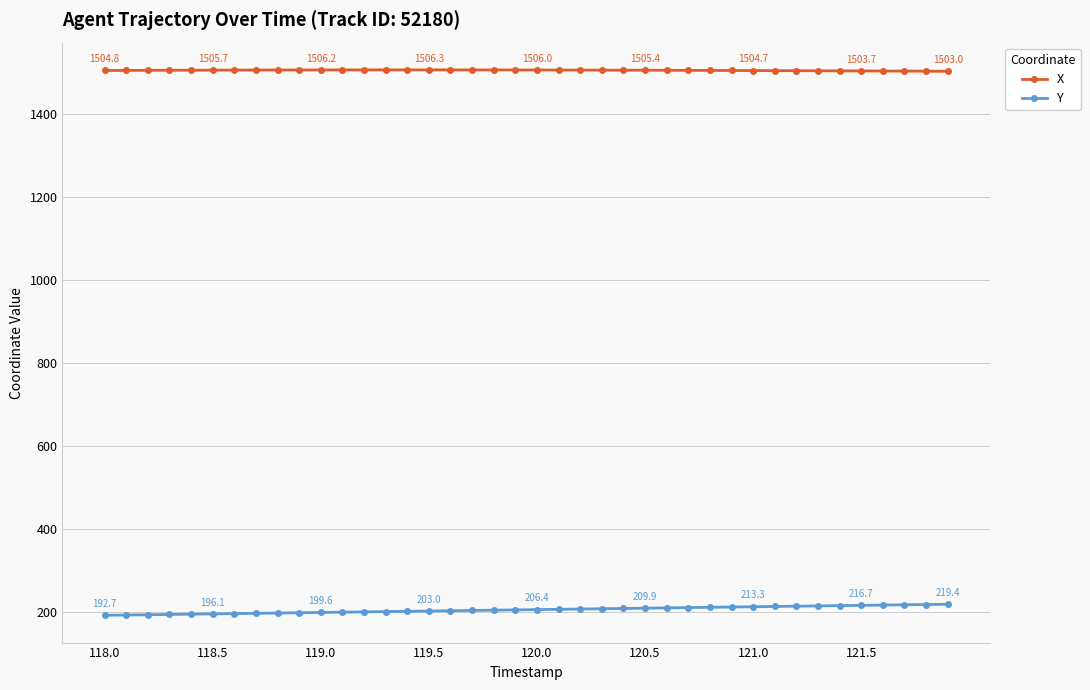

Does the chart display data point markers on the line(s)?

Yes